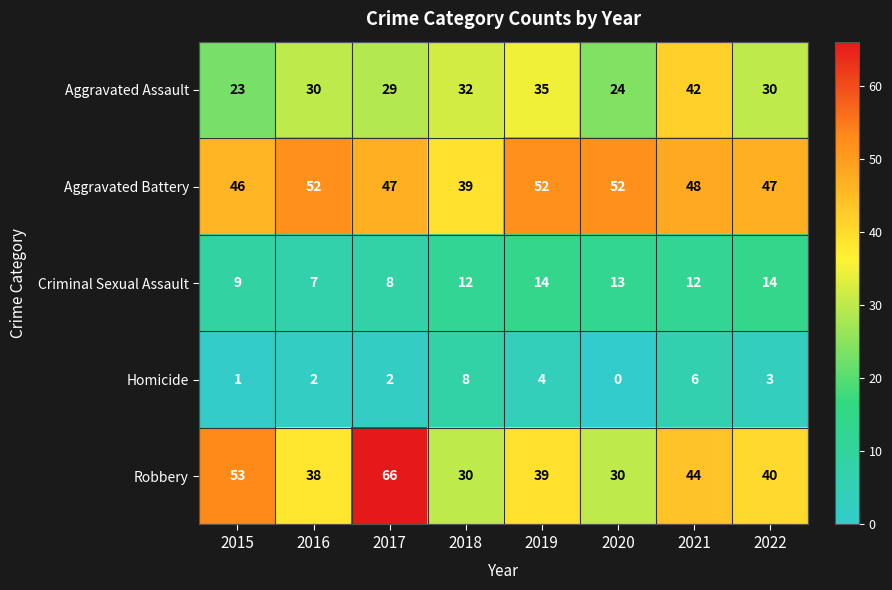

Where does the Robbery series first go above 40?

2015